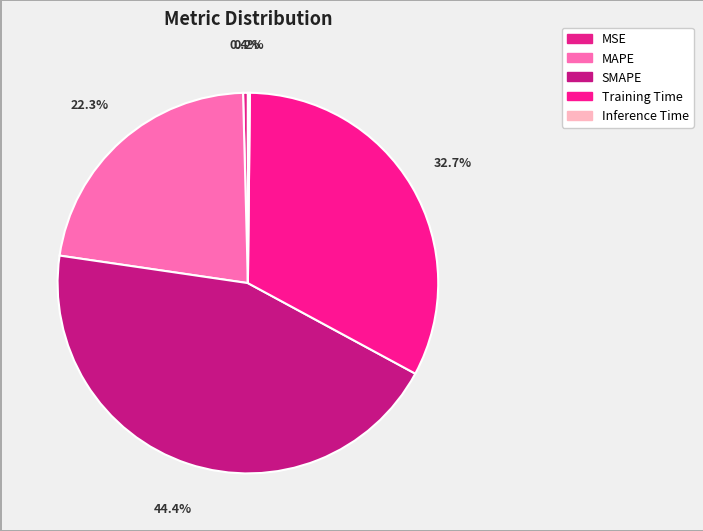

To the nearest percent, what is the average slice percentage?

20%